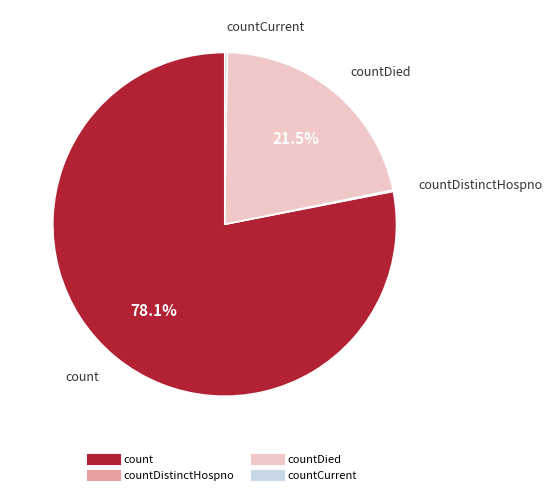

Does any single category account for the majority?

Yes